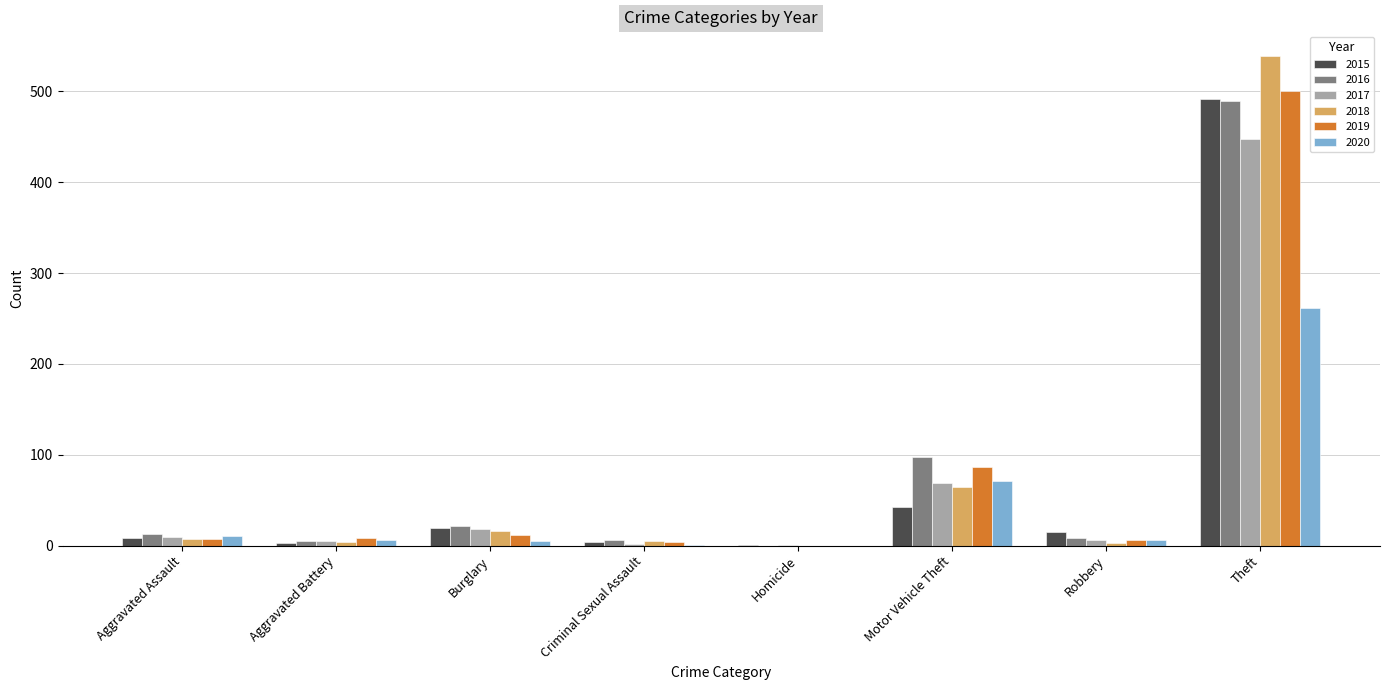

What is the sum of all 2019 values?

624